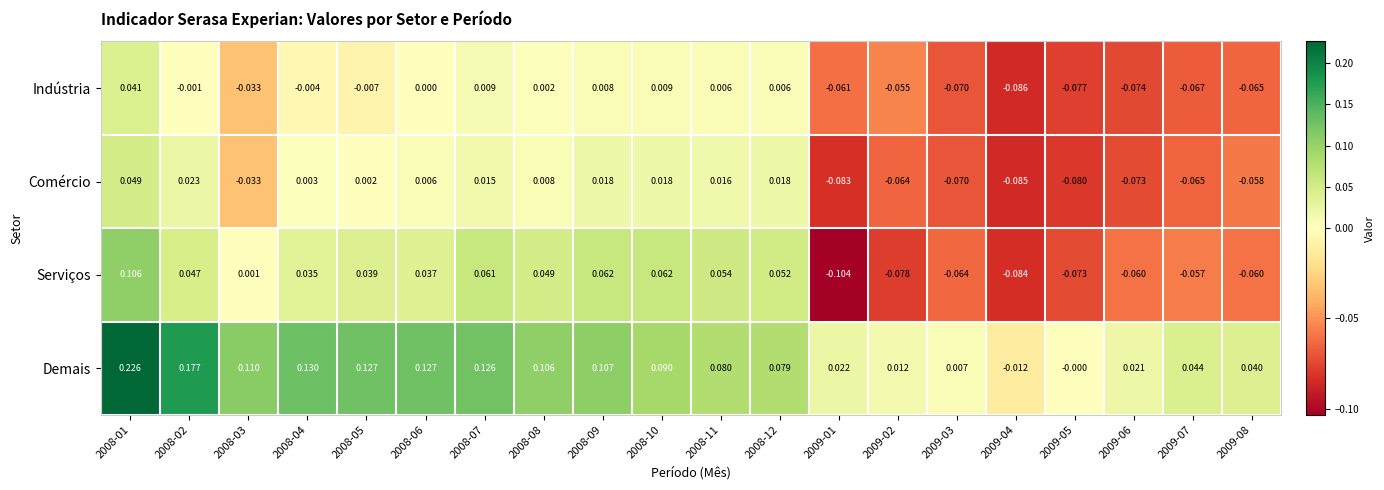

Is the value of Comércio at 2009-03 greater than the value of Demais at 2008-06?

No